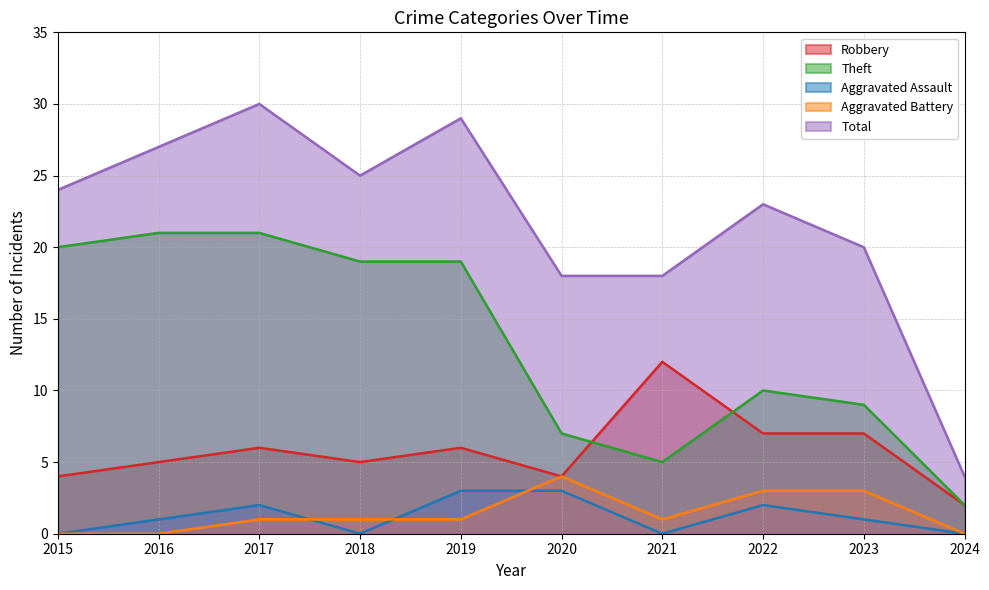

What are all the series names shown in the legend?

Robbery, Theft, Aggravated Assault, Aggravated Battery, Total